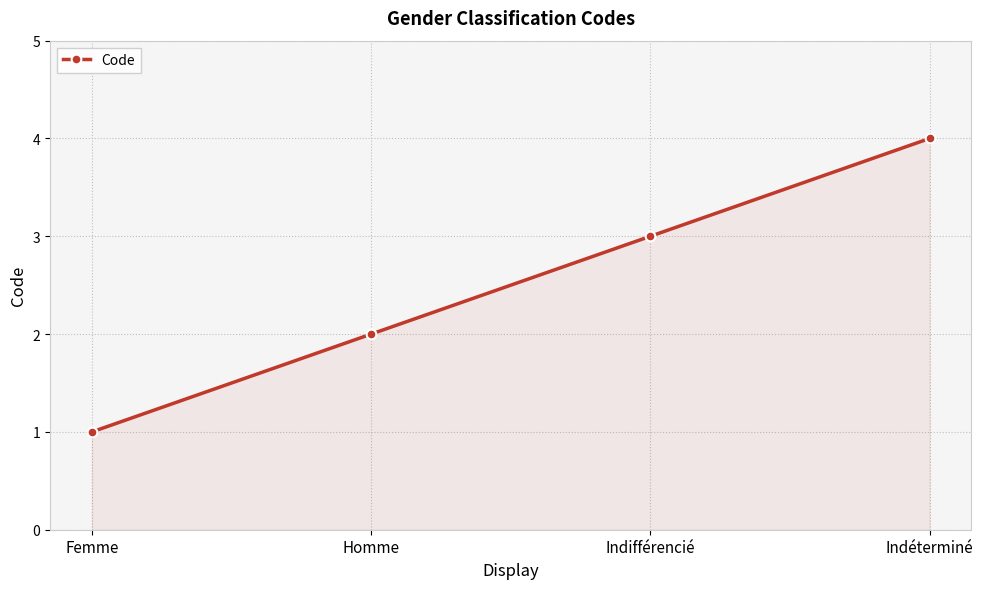

Rank the categories by value from lowest to highest.

Femme, Homme, Indifférencié, Indéterminé